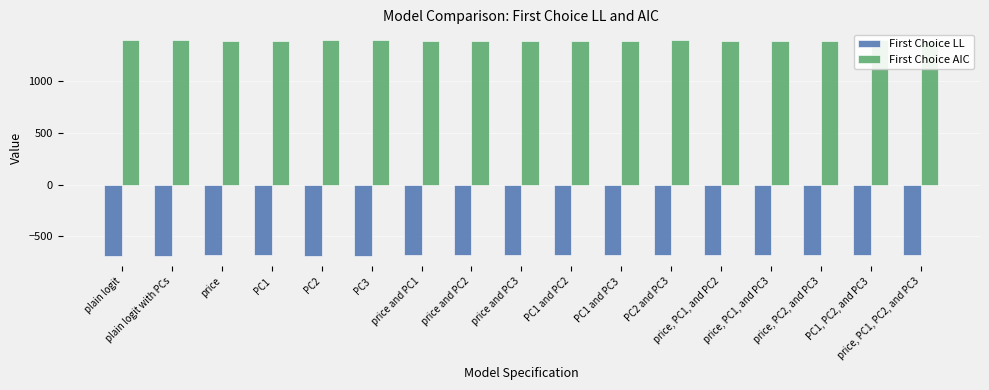

What is the smallest value displayed?

-685.8